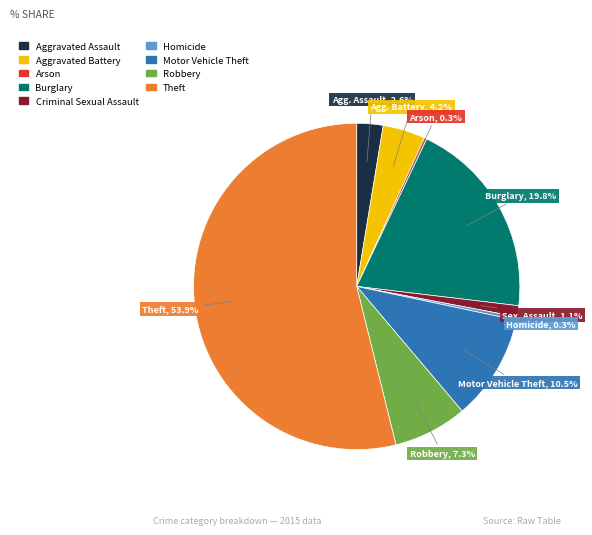

To the nearest percent, what is the difference between the largest and smallest slice percentages?

54%